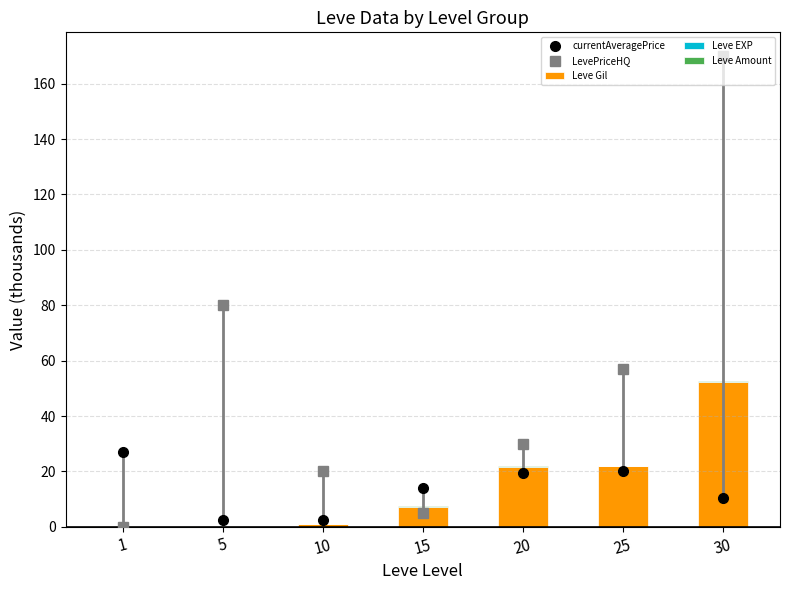

At how many categories does at least one series exceed 96?

1